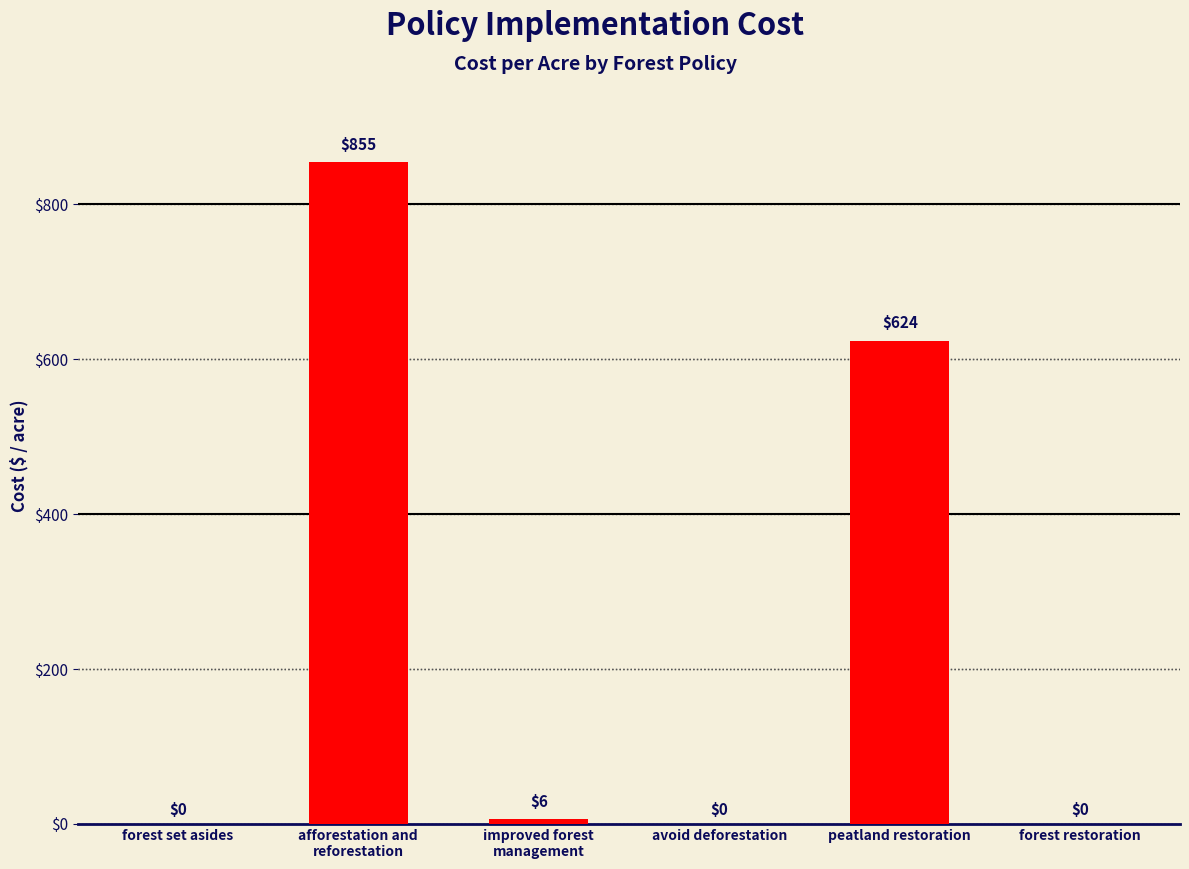

What is the sum of the values at peatland restoration and forest restoration?

623.9